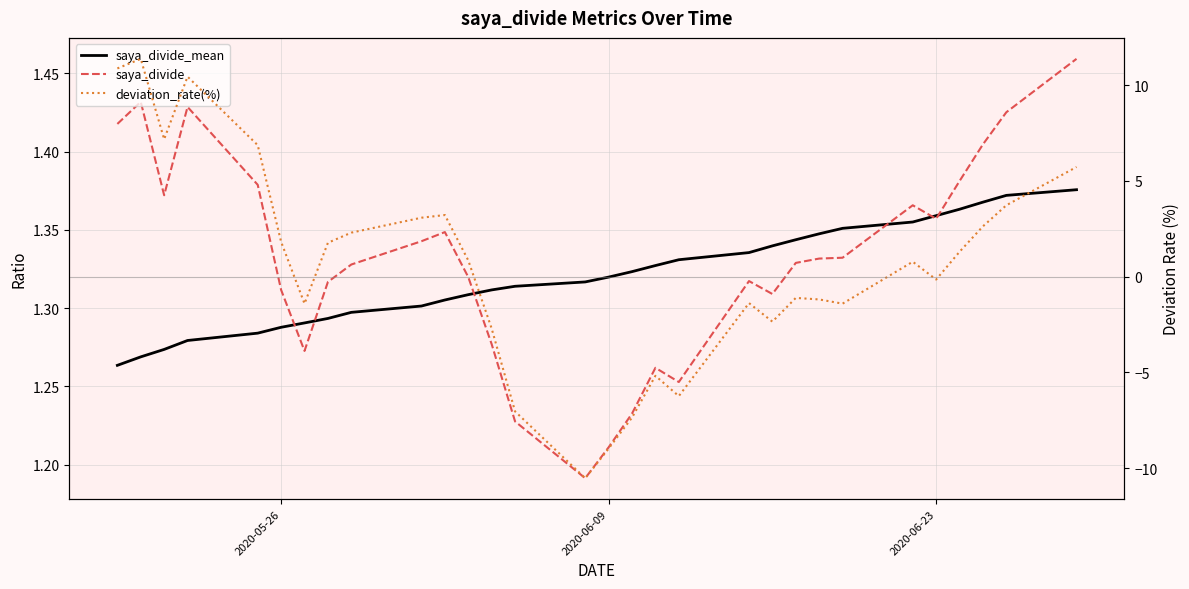

Count the number of categories in the chart.

30